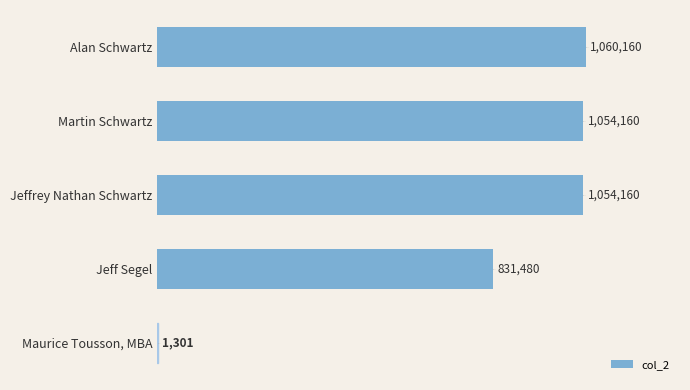

Does the chart contain stacked bars?

No